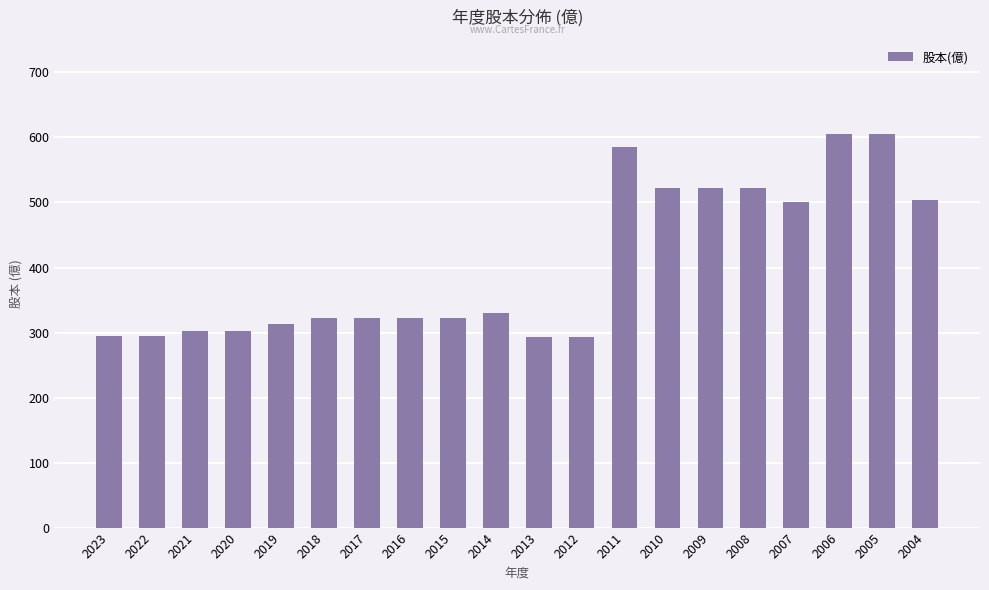

What is the greatest value displayed?

605